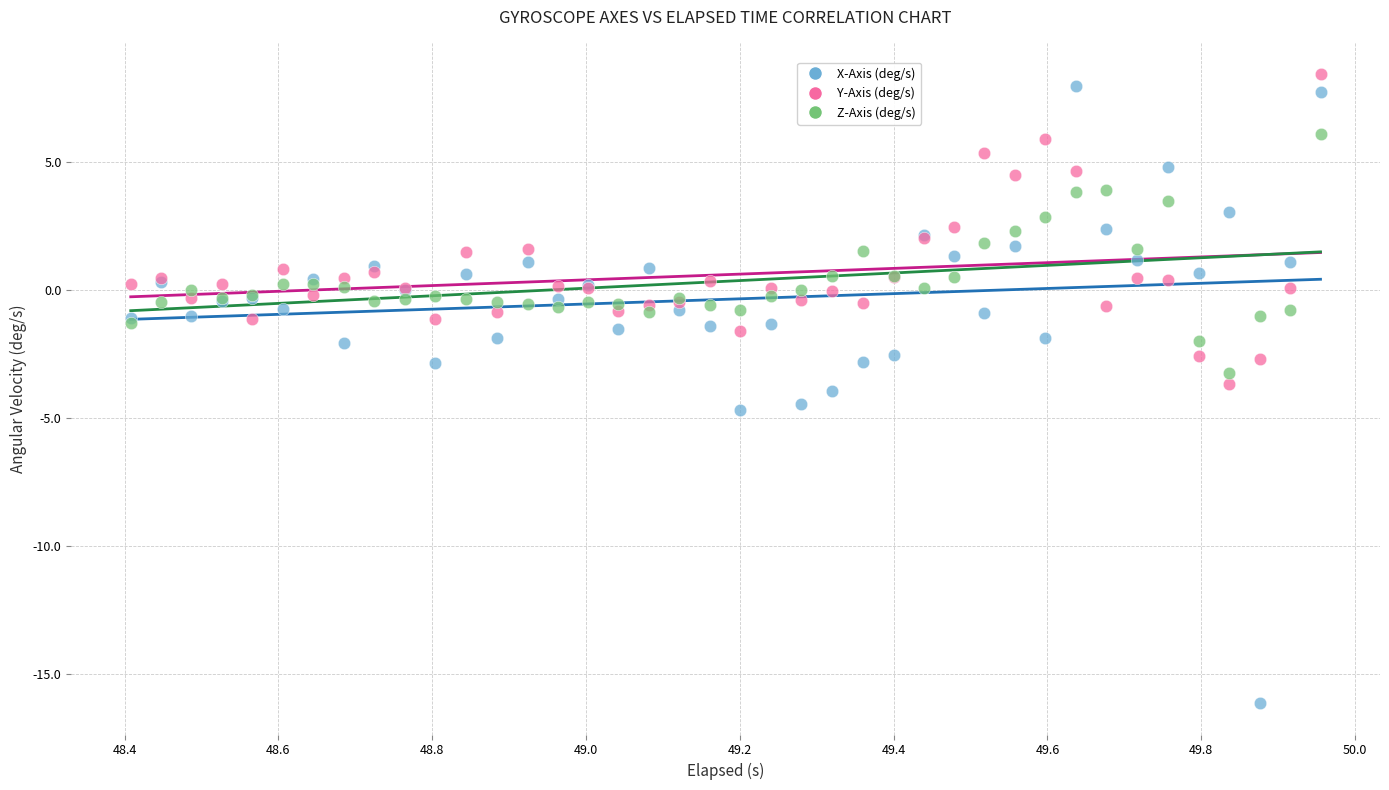

Which series reaches the minimum Y coordinate?

X-Axis (deg/s)